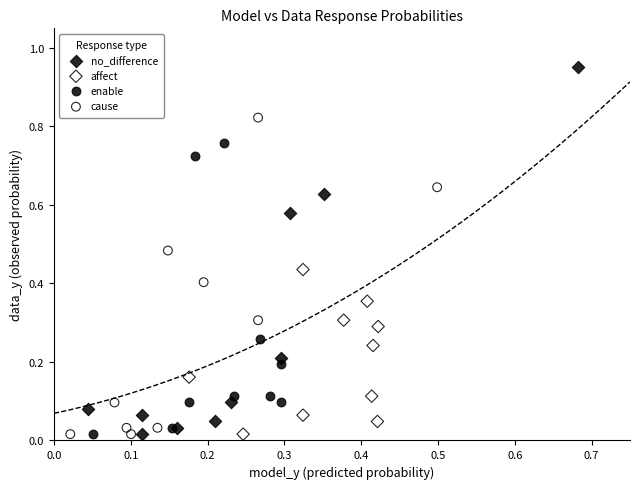

Which series reaches the maximum Y coordinate?

no_difference